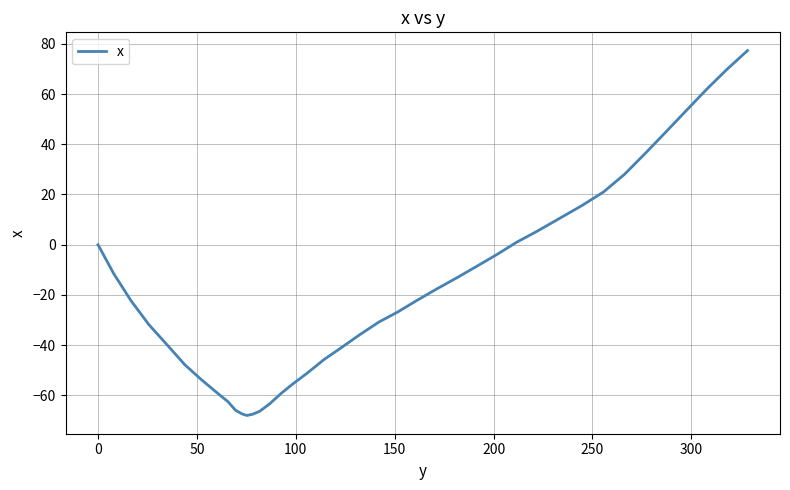

What is the minimum value shown in the chart?

-68.0